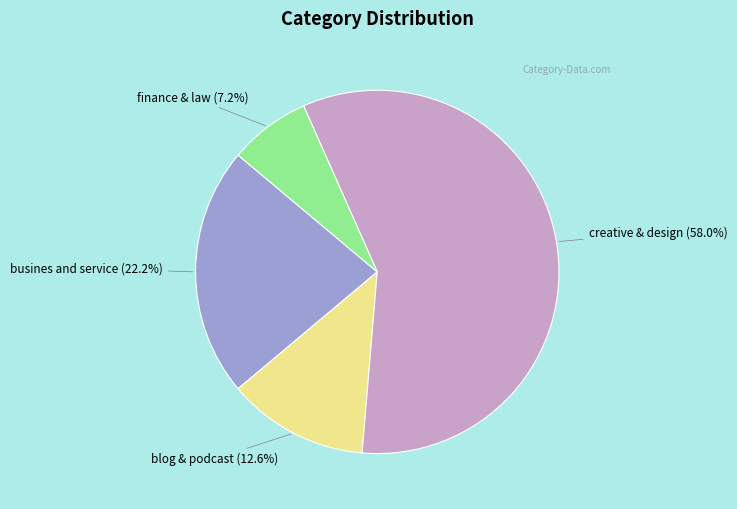

Is there any slice that represents more than half of the pie?

Yes